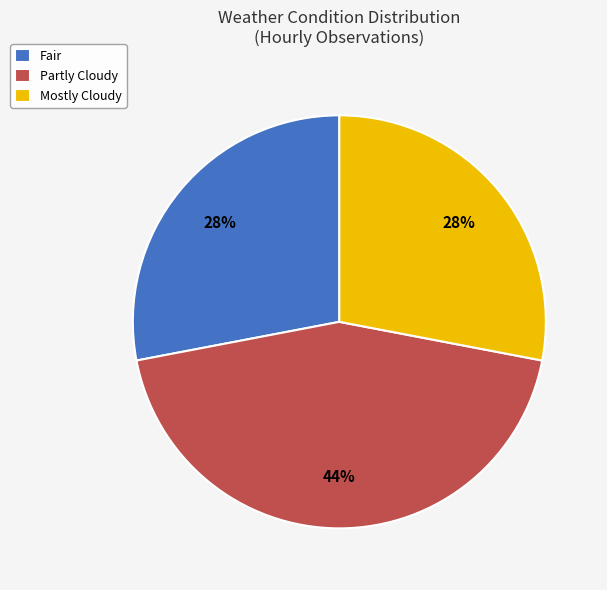

What is the largest slice in the pie chart?

Partly Cloudy